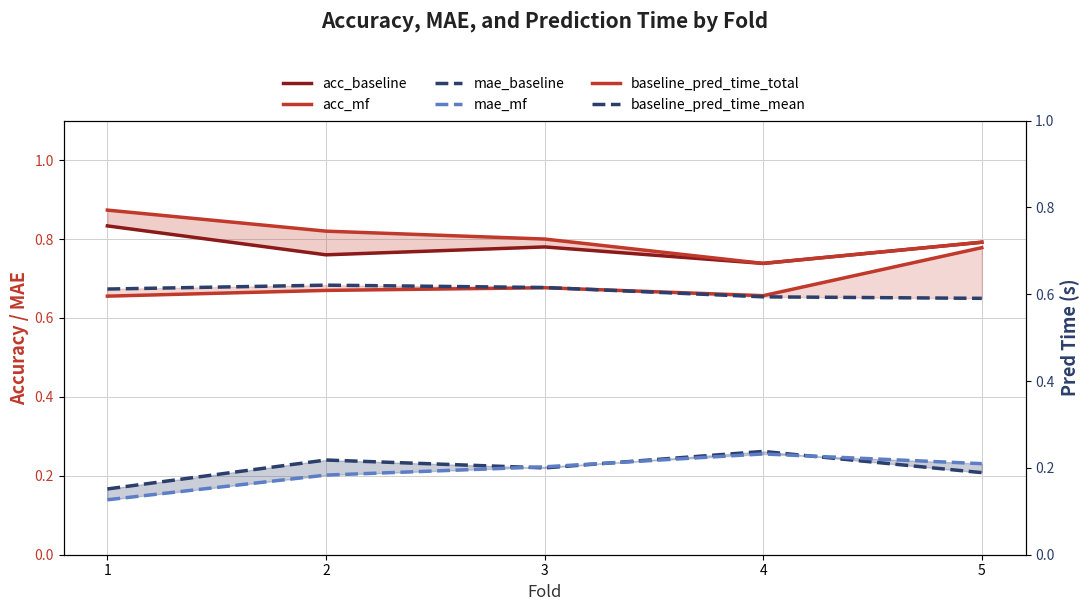

How many lines are shown in the chart?

6